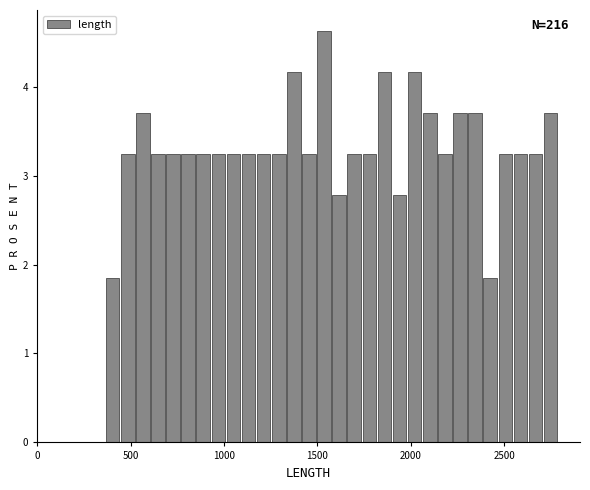

Around what value on the x-axis is the tallest bar? Give the approximate position of its centre, as read against the axis.

1550